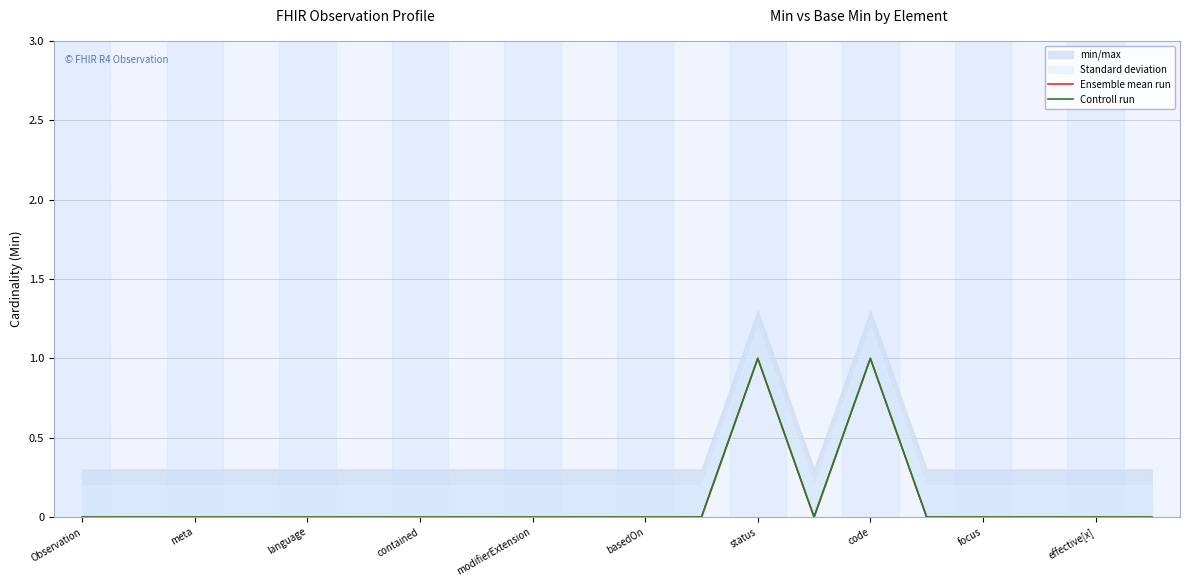

Does the chart have visible grid lines?

Yes